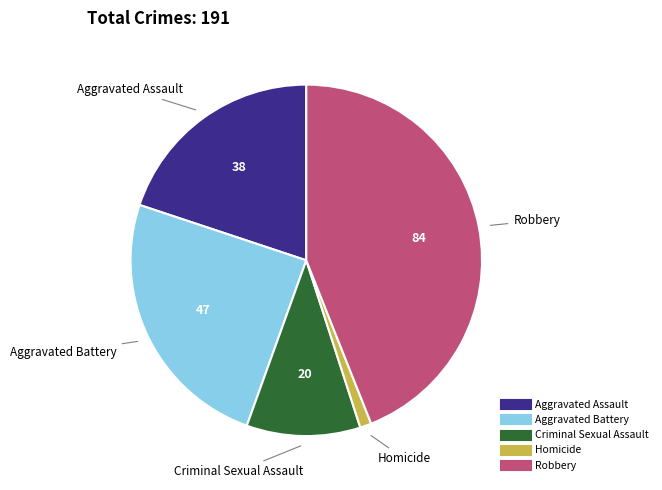

Is Aggravated Battery the majority of the pie?

No